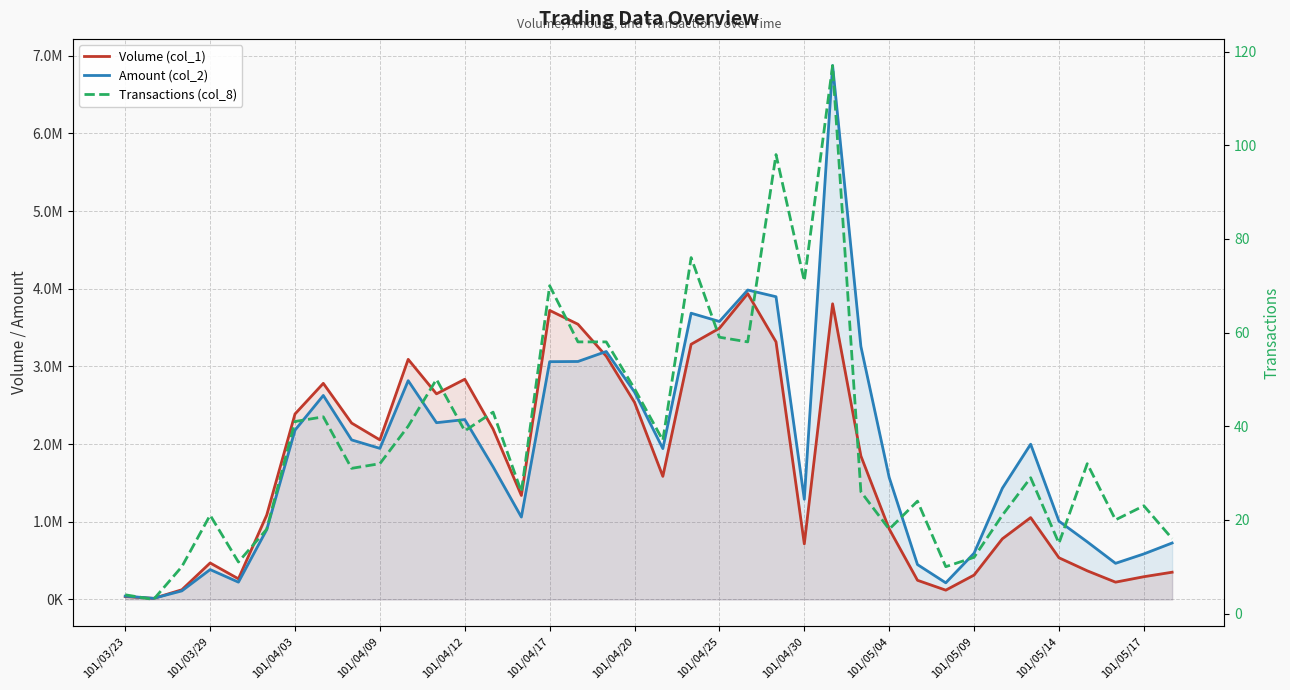

At which label is Amount (col_2) closest to 3443500?

101/04/25